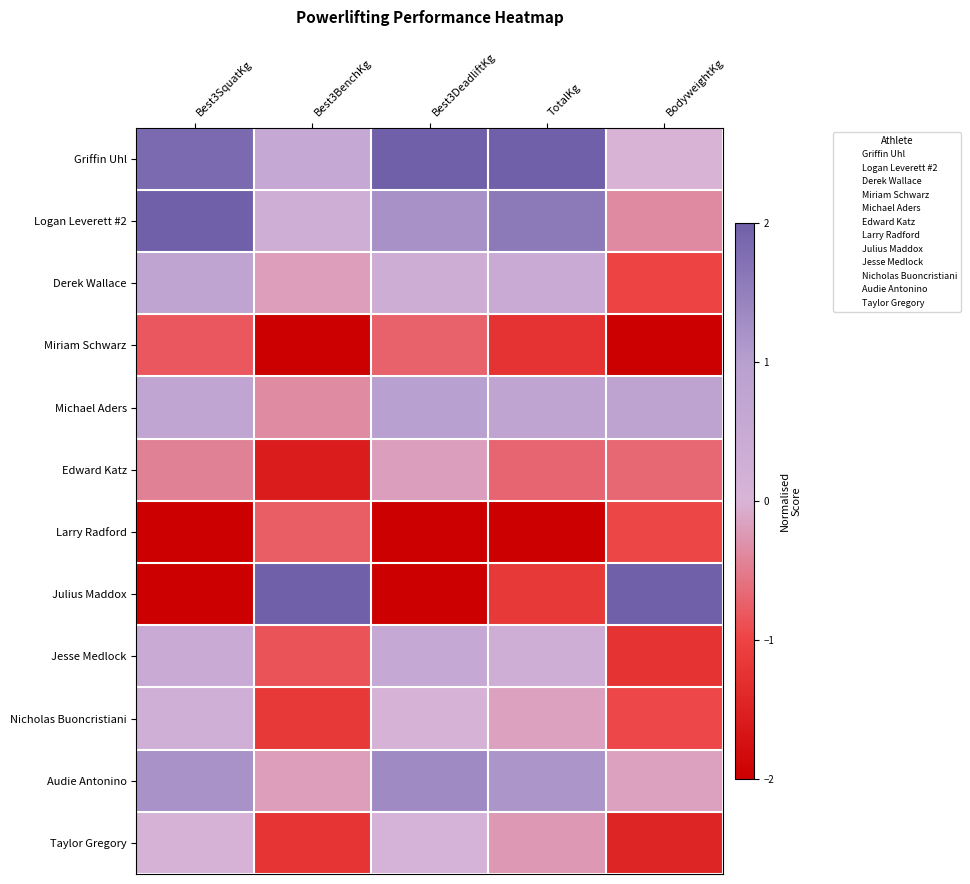

At how many categories does at least one series exceed -1?

5